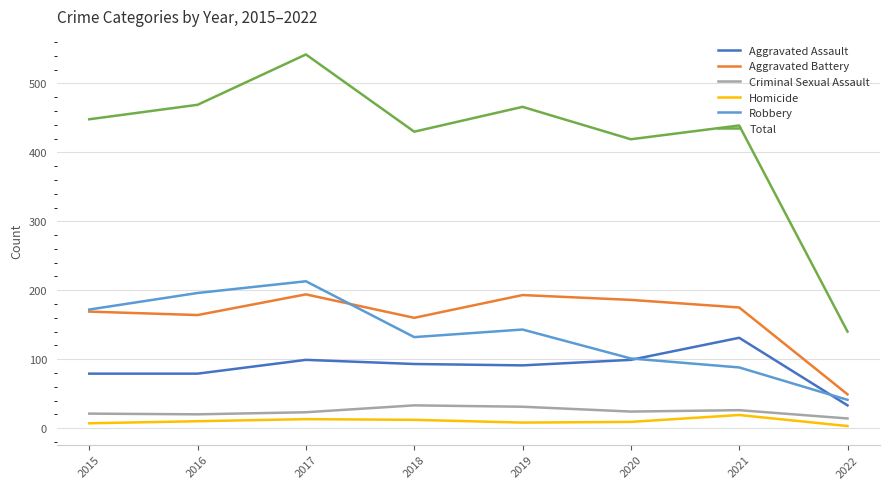

Which category has the lowest value in the Total series?

2022